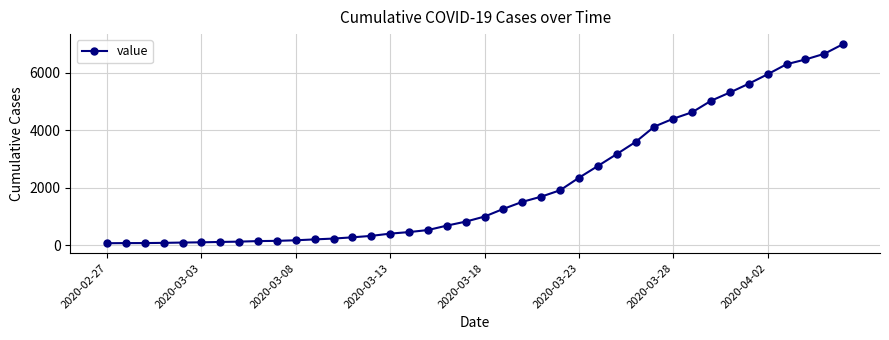

What is the greatest value displayed?

7003